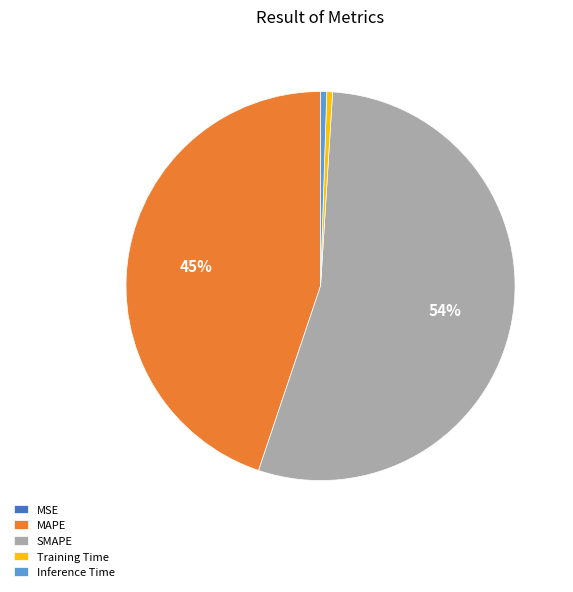

Is there any slice that represents more than half of the pie?

Yes